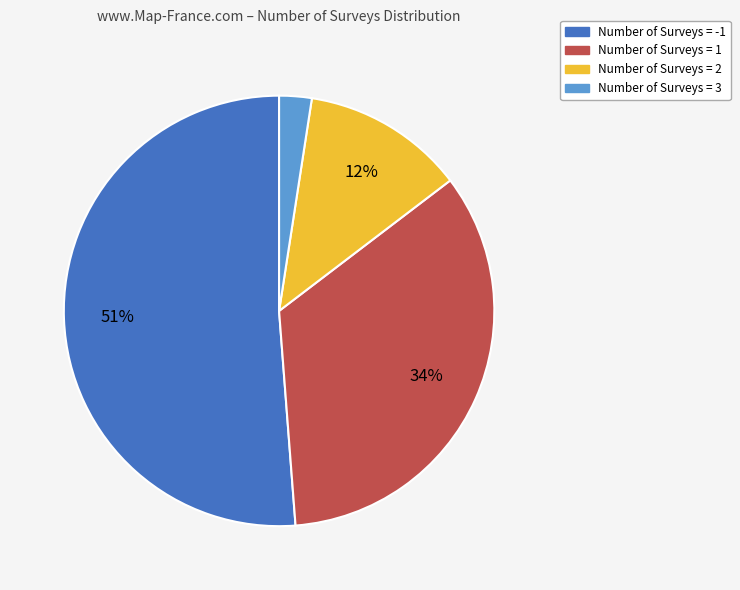

What is the ratio of the value at Number of Surveys = -1 to the value at Number of Surveys = 2?

4.2